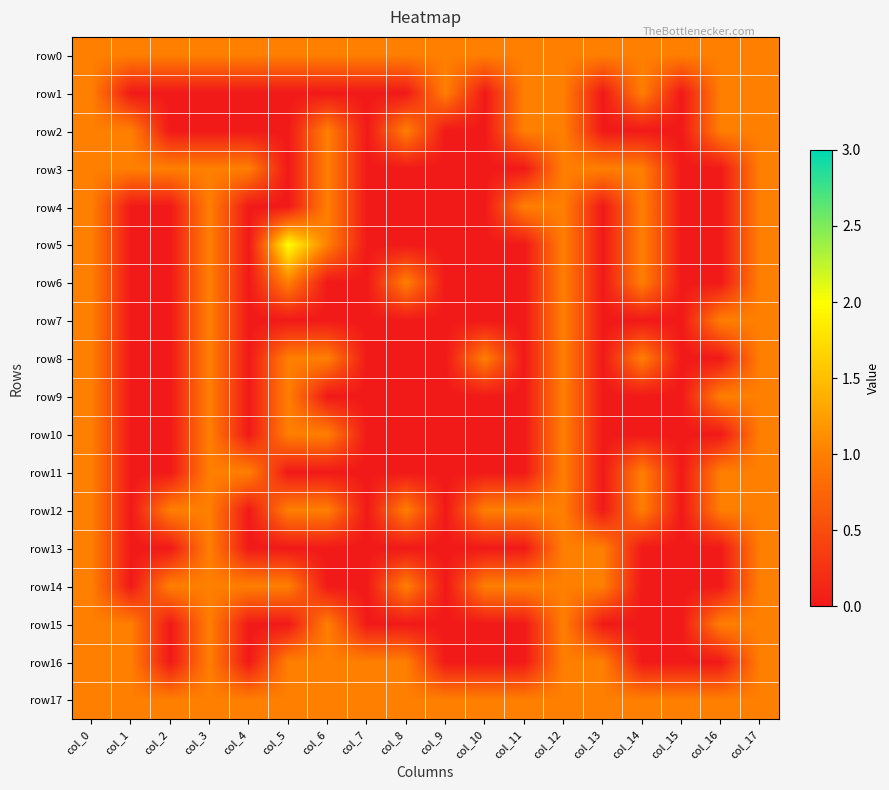

Between col_3 and col_1, which is larger?

col_3